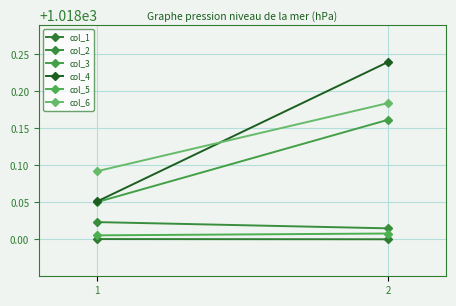

What is the highest value of the col_4 series?

1018.2